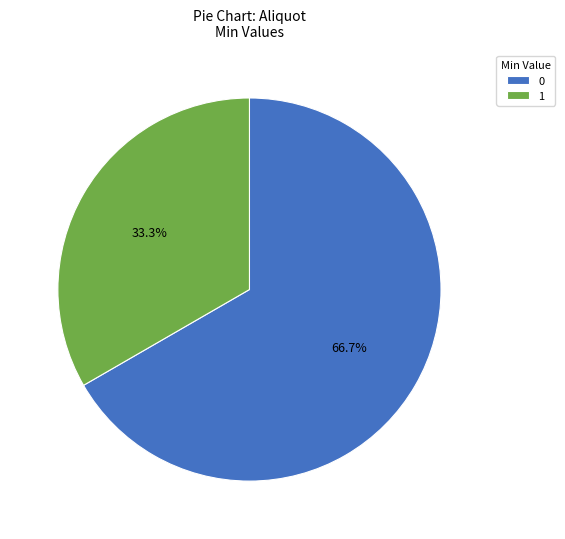

Combined, do 1 and 0 account for over 50%?

Yes